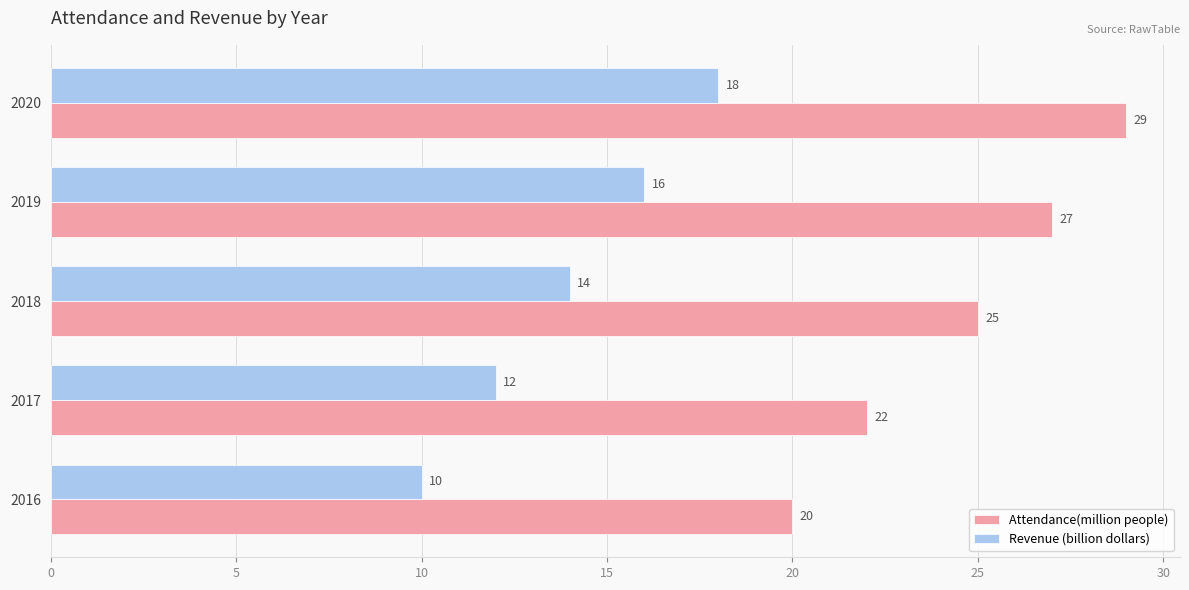

The Attendance(million people) series shows 14 at 2017. True or false?

False